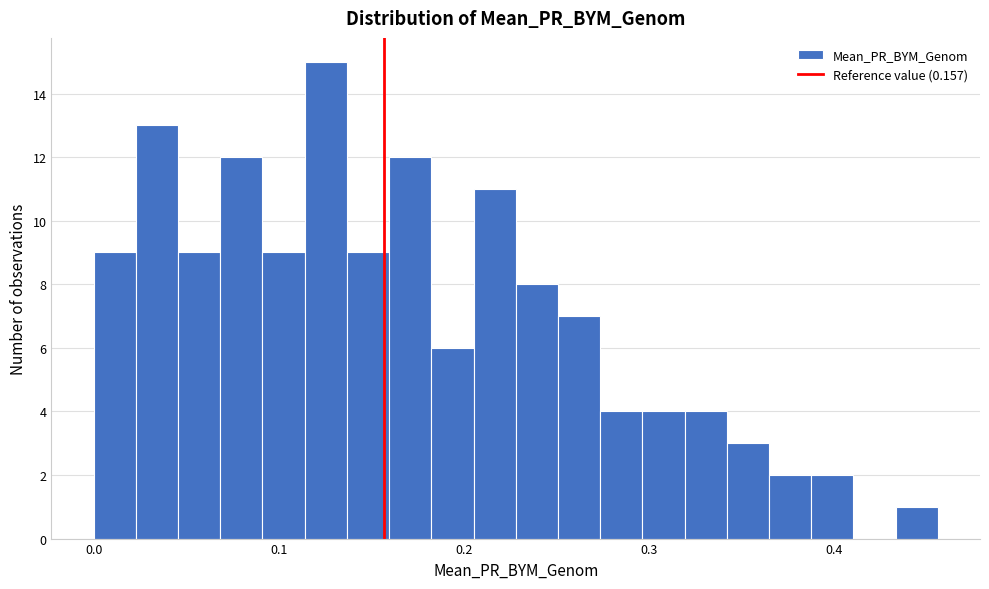

Read against the x-axis, roughly where is the centre of the tallest bar?

0.13